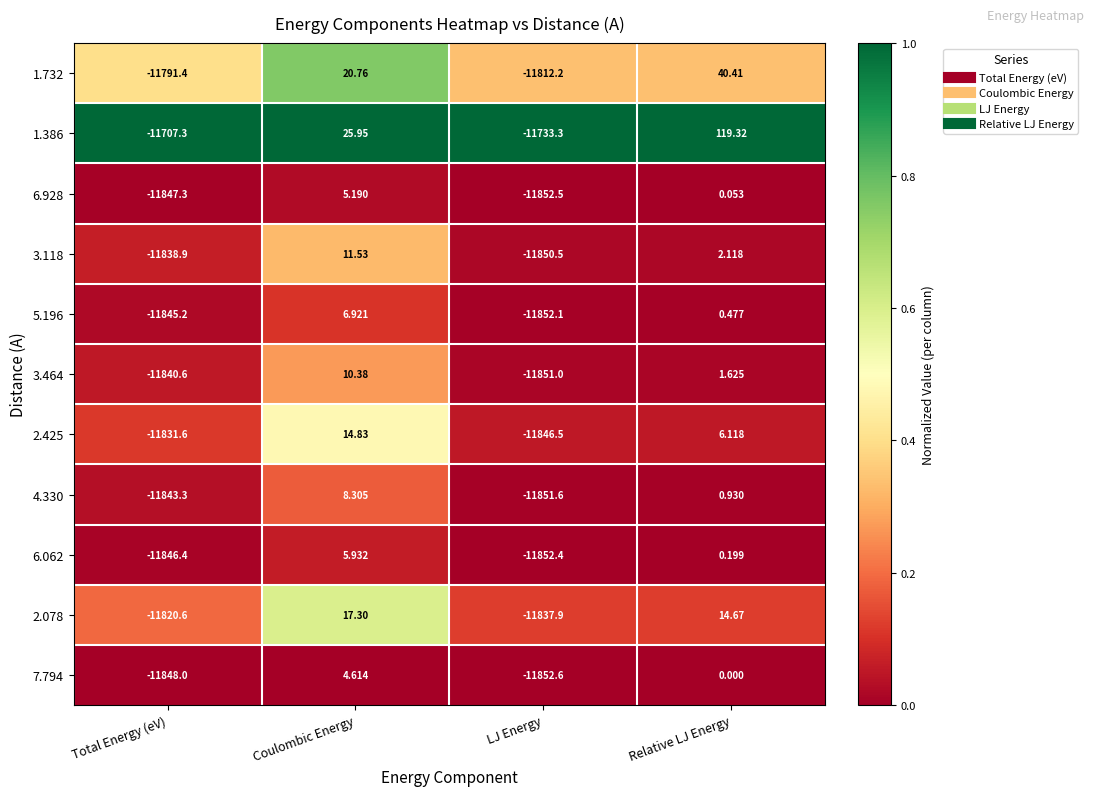

List the labels in order of 4.330 value, largest first.

Coulombic Energy, Relative LJ Energy, Total Energy (eV), LJ Energy